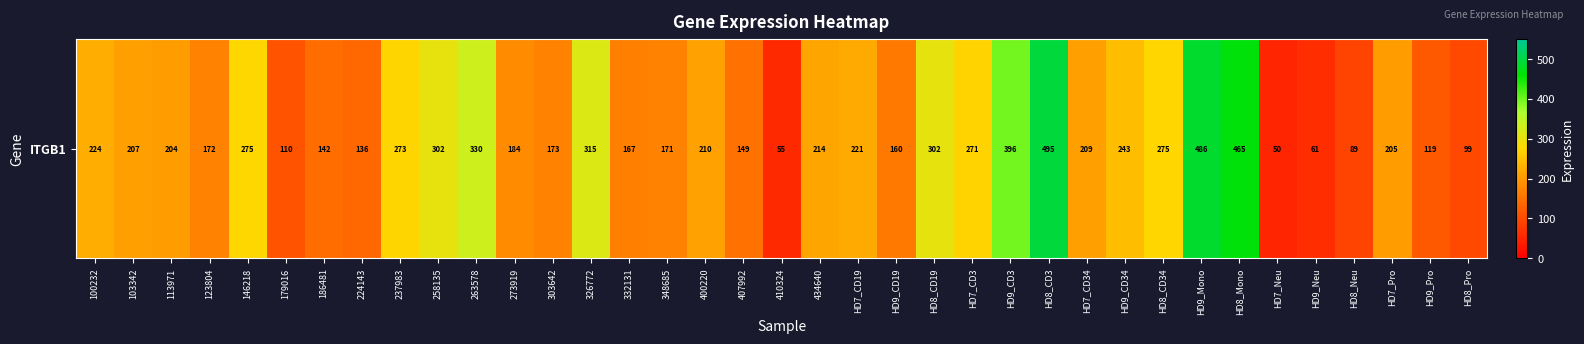

Reading right to left, transcribe all the data shown in this chart.

98.7	118.5	204.6	89.5	60.9	50.0	465.0	486.0	274.5	242.8	208.9	494.8	396.4	270.9	302.1	159.8	221.1	214.2	54.8	149.5	210.1	171.0	167.4	314.7	172.9	183.6	330.5	301.5	273.4	136.4	141.9	110.0	275.0	172.5	204.3	207.5	224.2